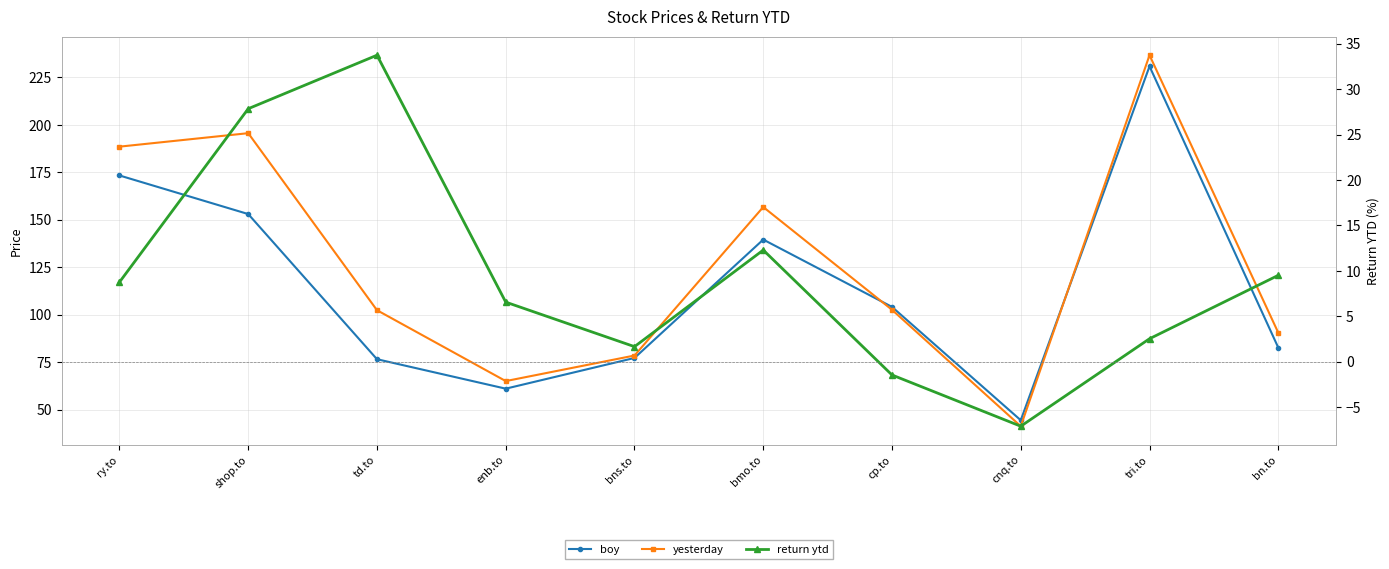

True or false: boy and return ytd cross at least once.

False